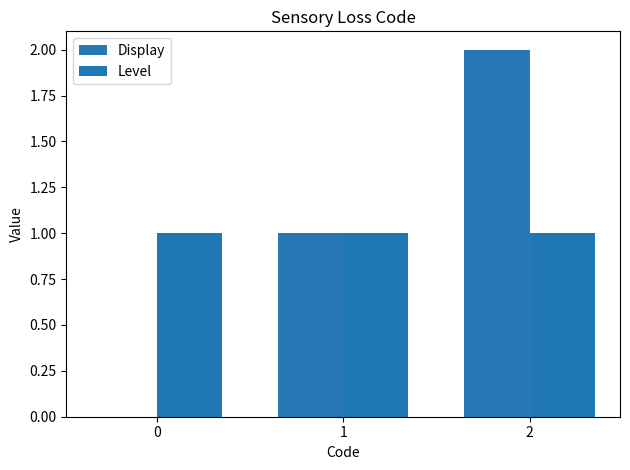

Which series has the widest spread of values?

Display